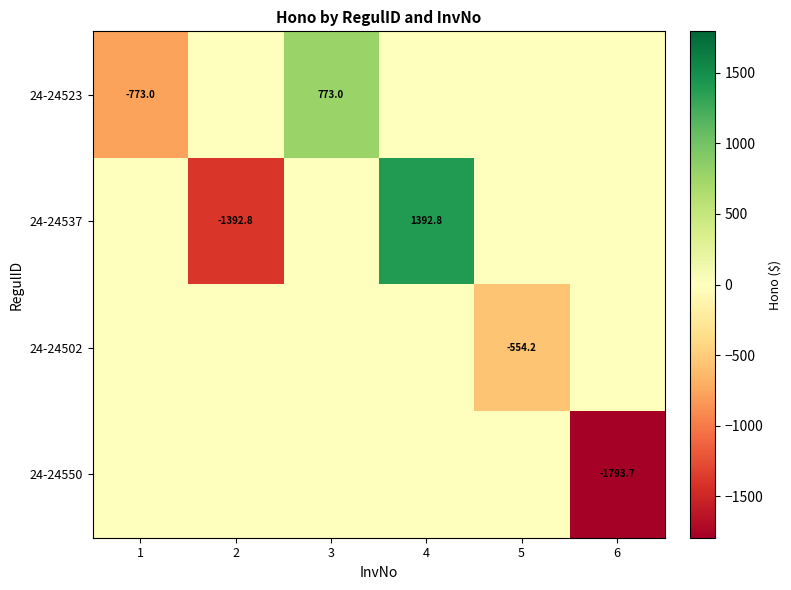

The value of 24-24523 at 1 is -773.0. True or false?

True